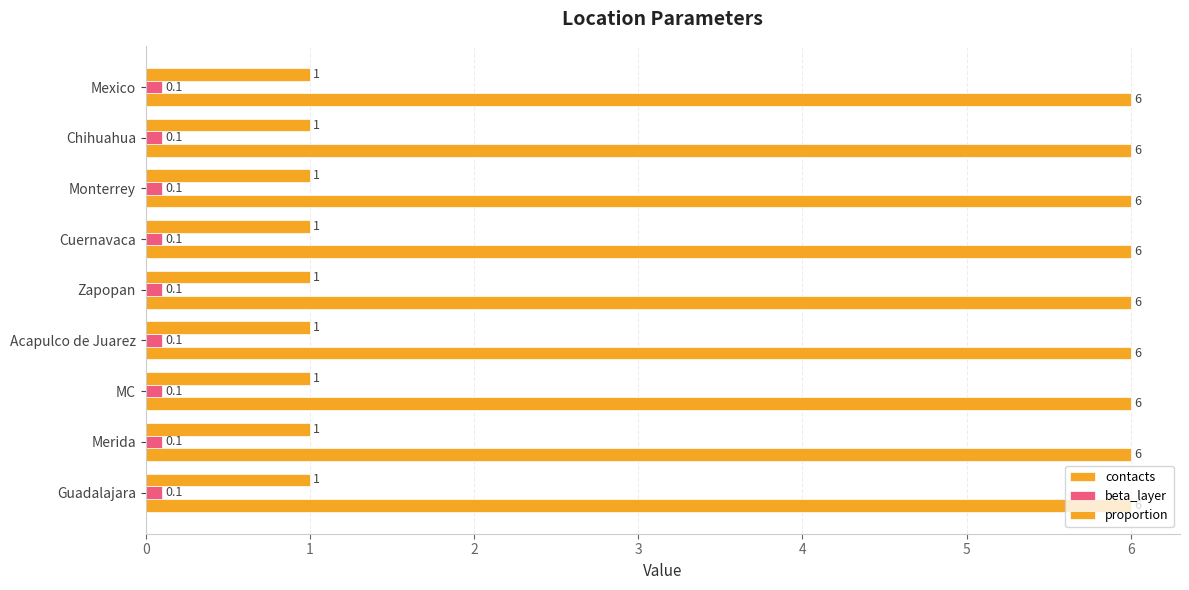

The contacts series shows 6.0 at Chihuahua. True or false?

True